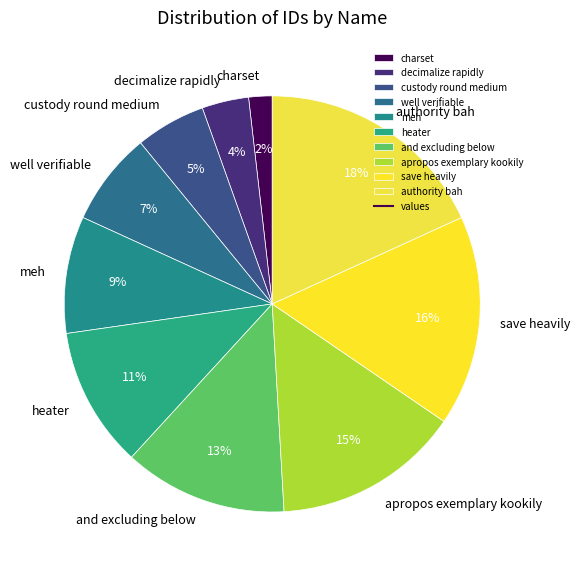

The save heavily slice represents 26% of the pie. True or false?

False